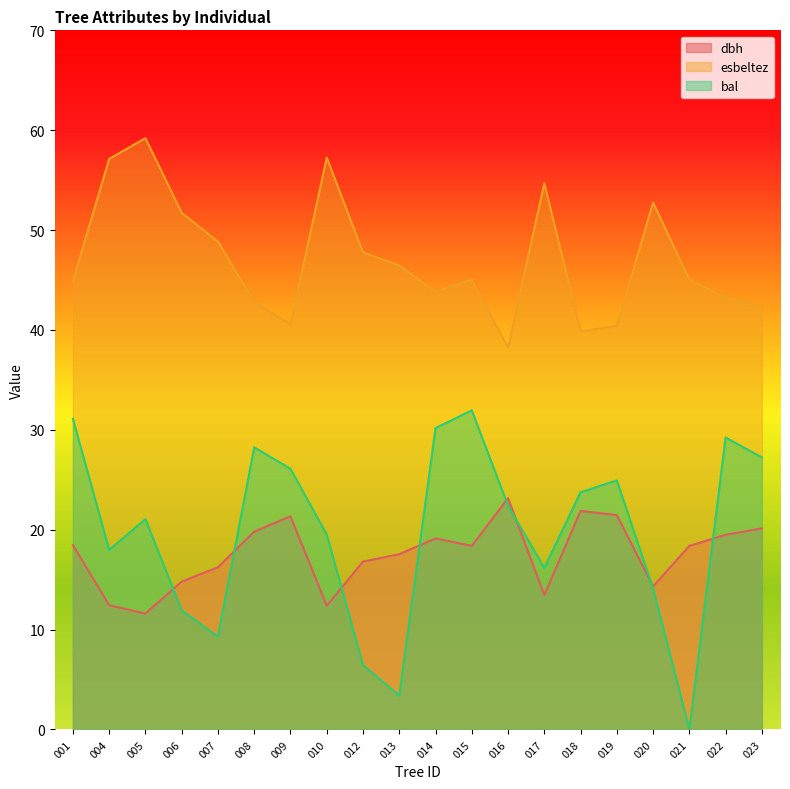

True or false: bal and esbeltez intersect in this chart.

False